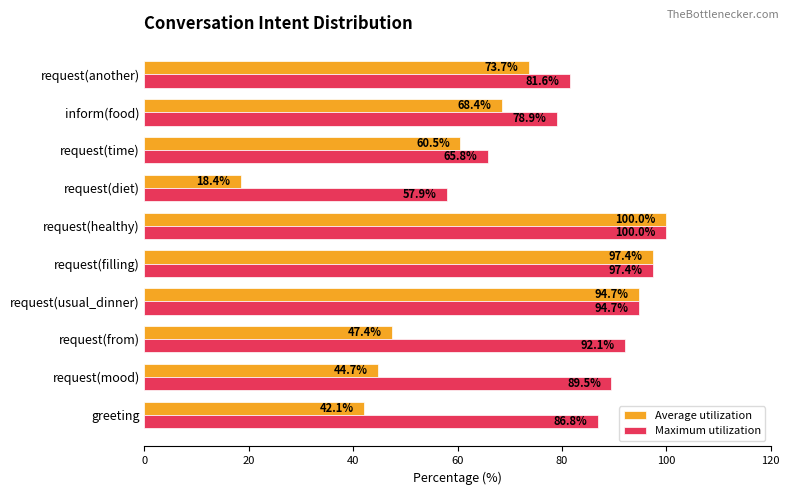

The Maximum utilization series shows 22.9 at inform(food). True or false?

False